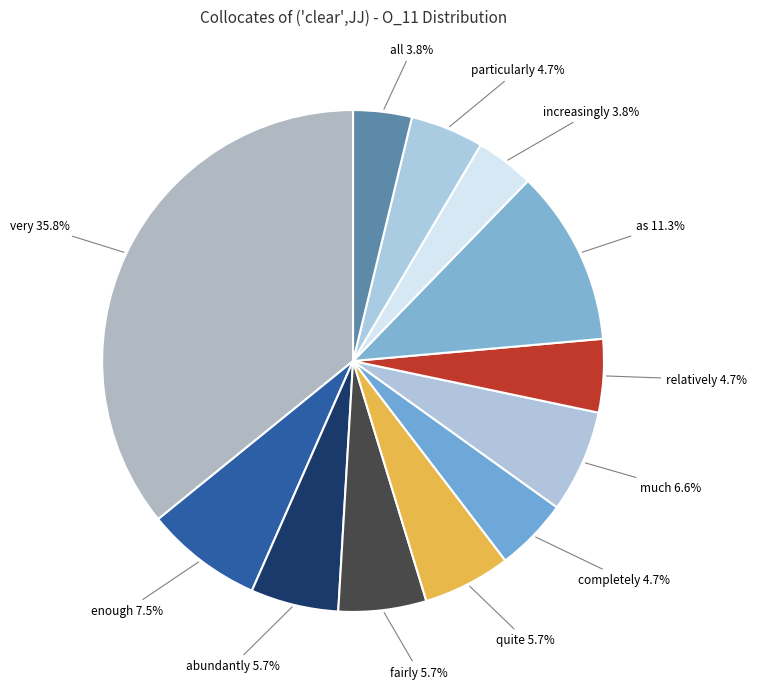

Is there a majority slice in this chart?

No